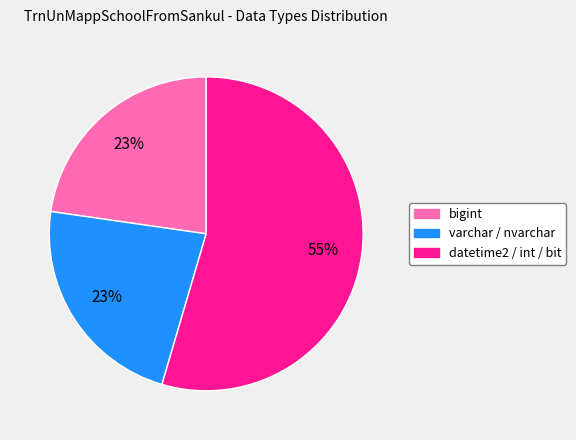

Which category has the biggest portion of the pie?

datetime2 / int / bit